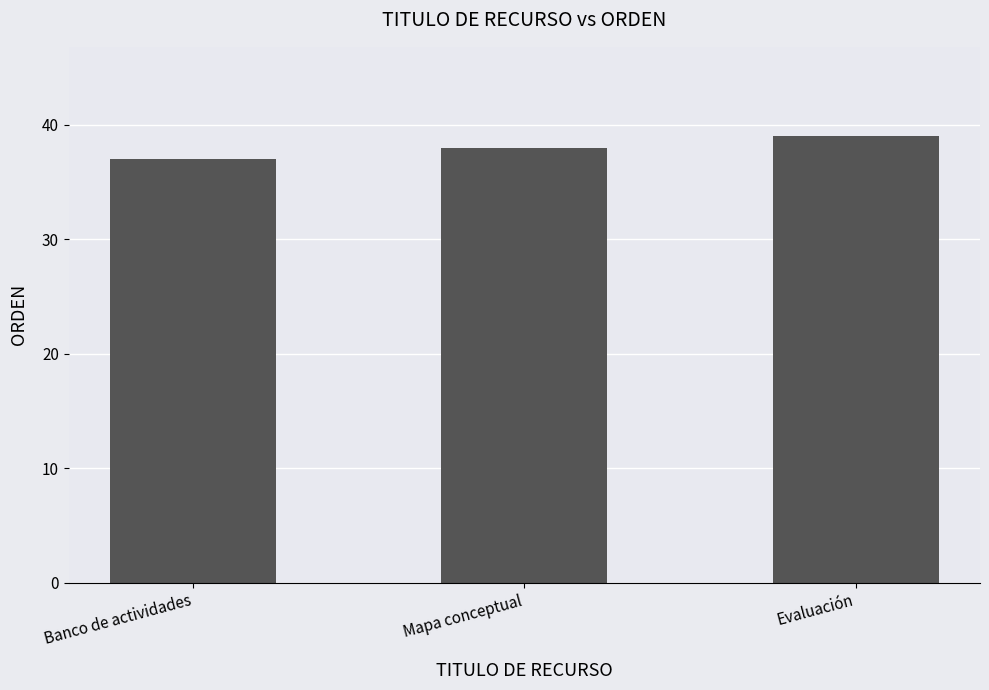

Is it true that the value at Evaluación is 39?

True